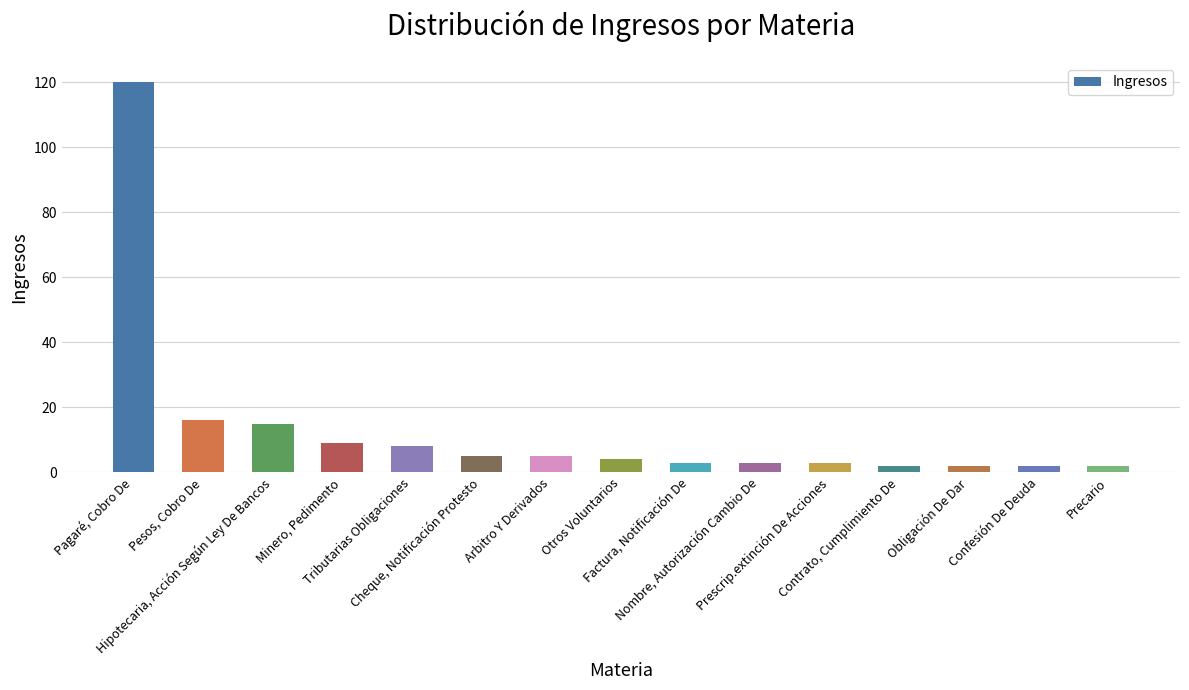

Reading left to right, list all the values displayed in this chart.

120	16	15	9	8	5	5	4	3	3	3	2	2	2	2